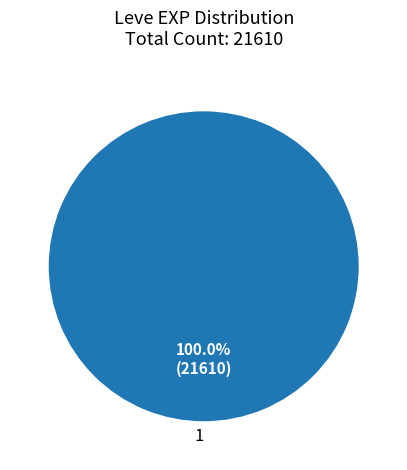

Rank the categories by value from highest to lowest.

1